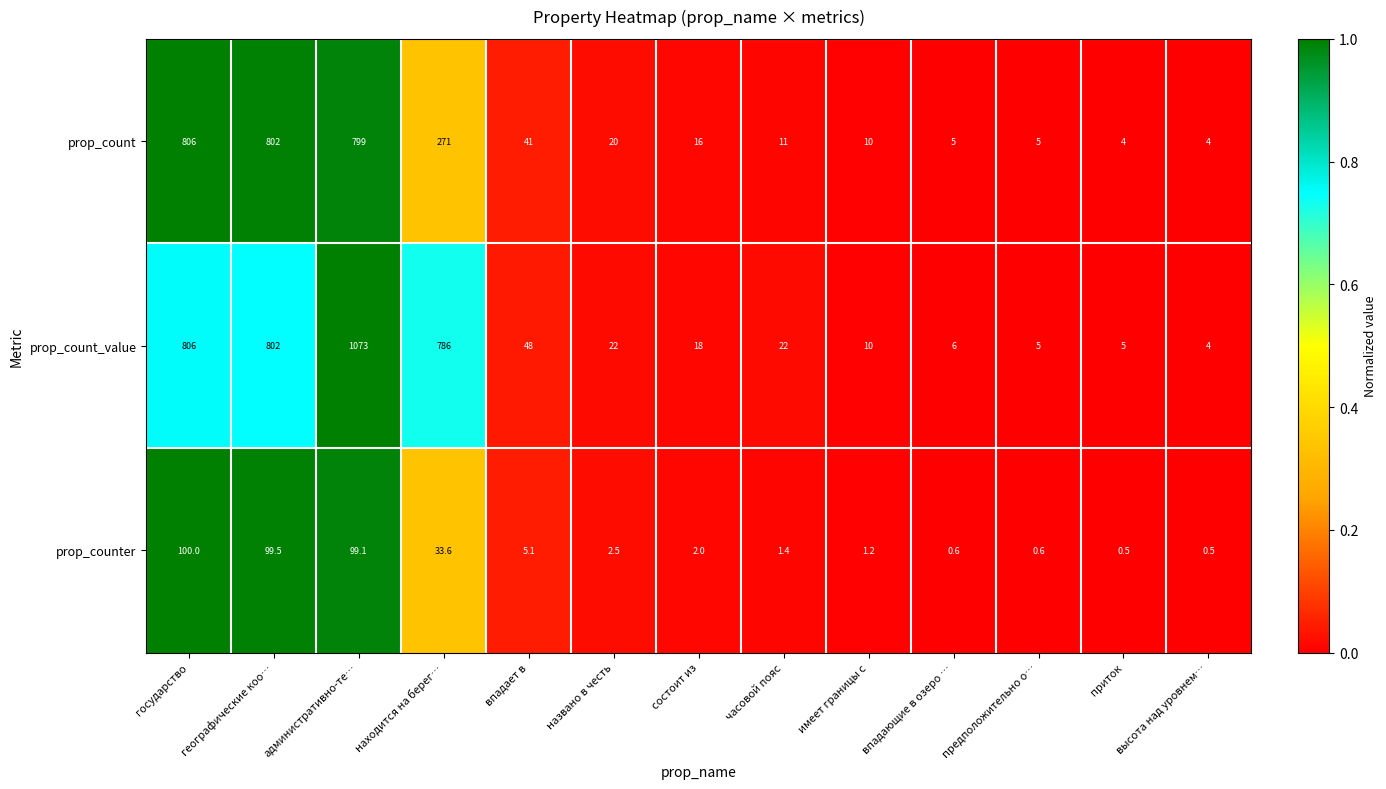

How many series are shown in this chart?

3